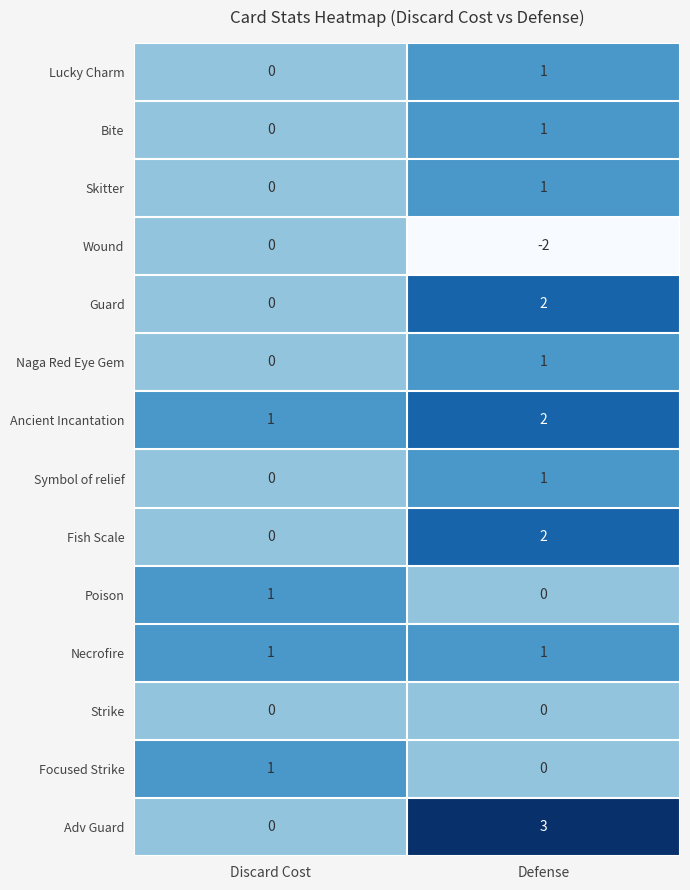

Reading left to right, list all the values displayed in this chart.

Lucky Charm: 0	1
Bite: 0	1
Skitter: 0	1
Wound: 0	-2
Guard: 0	2
Naga Red Eye Gem: 0	1
Ancient Incantation: 1	2
Symbol of relief: 0	1
Fish Scale: 0	2
Poison: 1	0
Necrofire: 1	1
Strike: 0	0
Focused Strike: 1	0
Adv Guard: 0	3